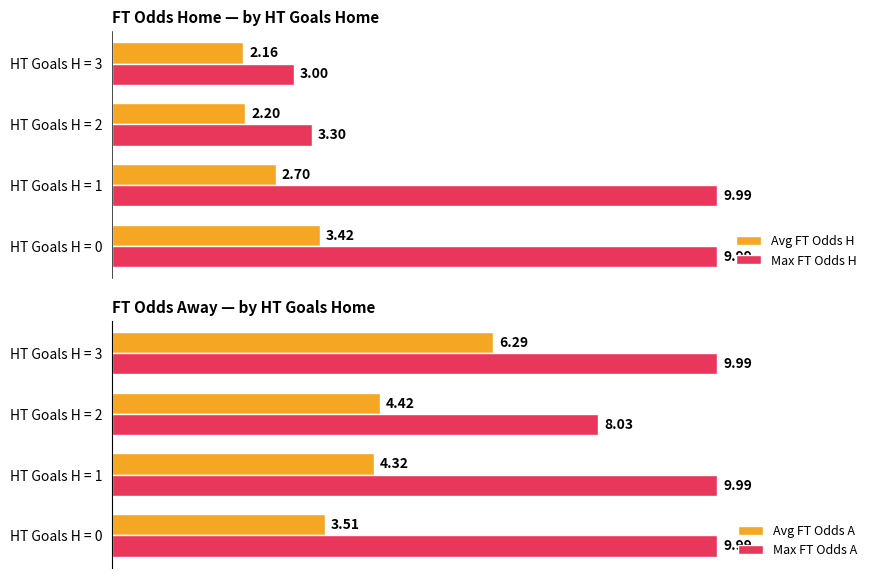

Reading left to right, what are all the values shown in this chart?

Avg FT Odds H: 3.4	2.7	2.2	2.2
Max FT Odds H: 10.0	10.0	3.3	3.0
Avg FT Odds A: 3.5	4.3	4.4	6.3
Max FT Odds A: 10.0	10.0	8.0	10.0